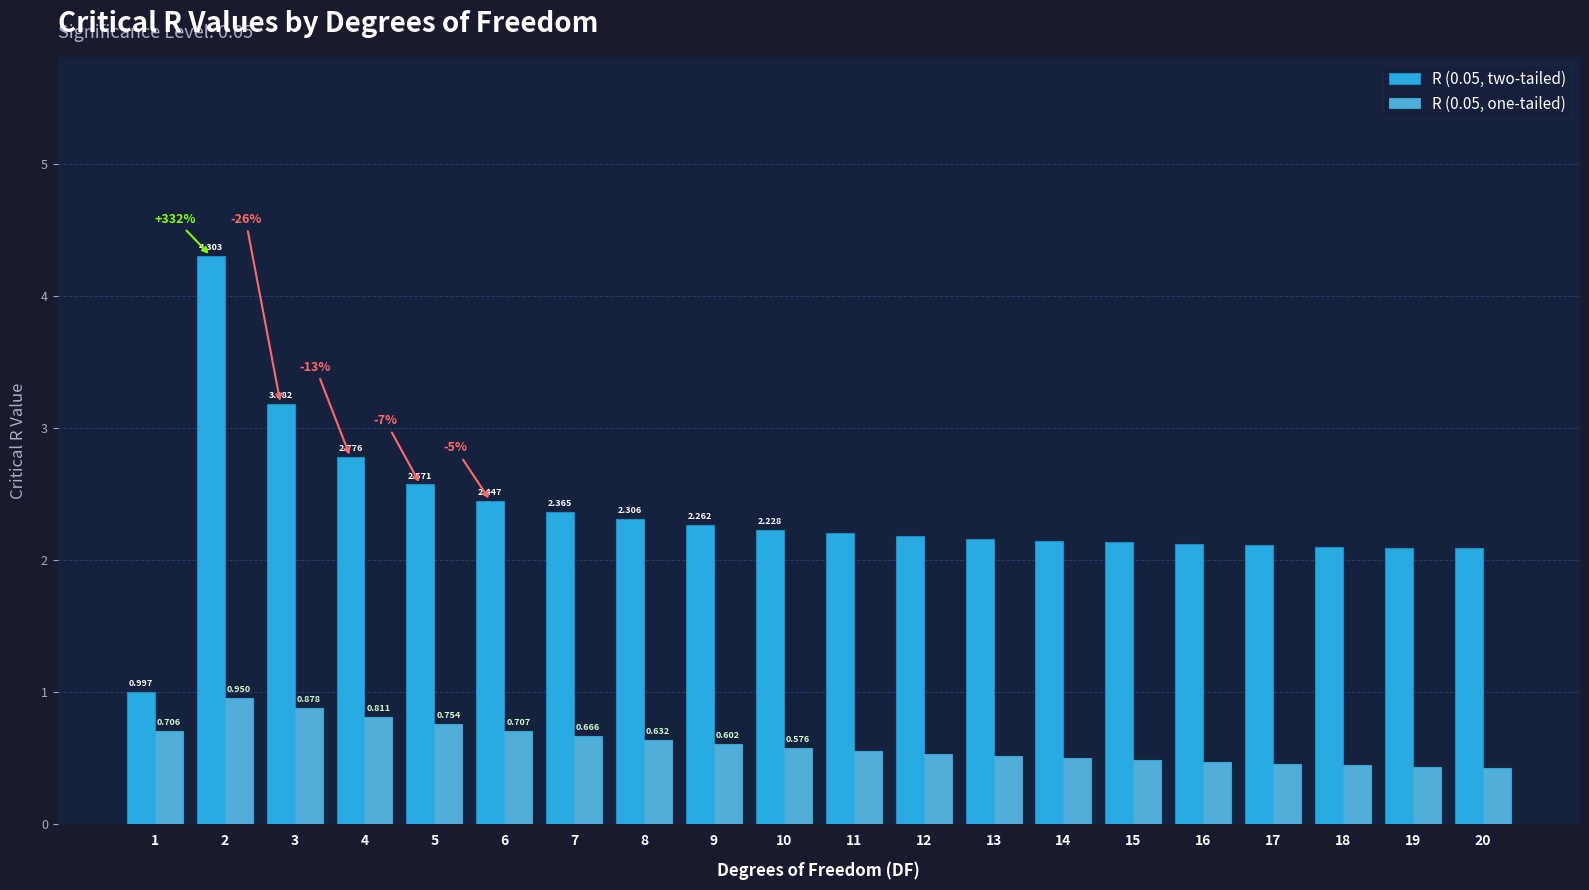

Read the R (0.05, two-tailed) value at 6.

2.4